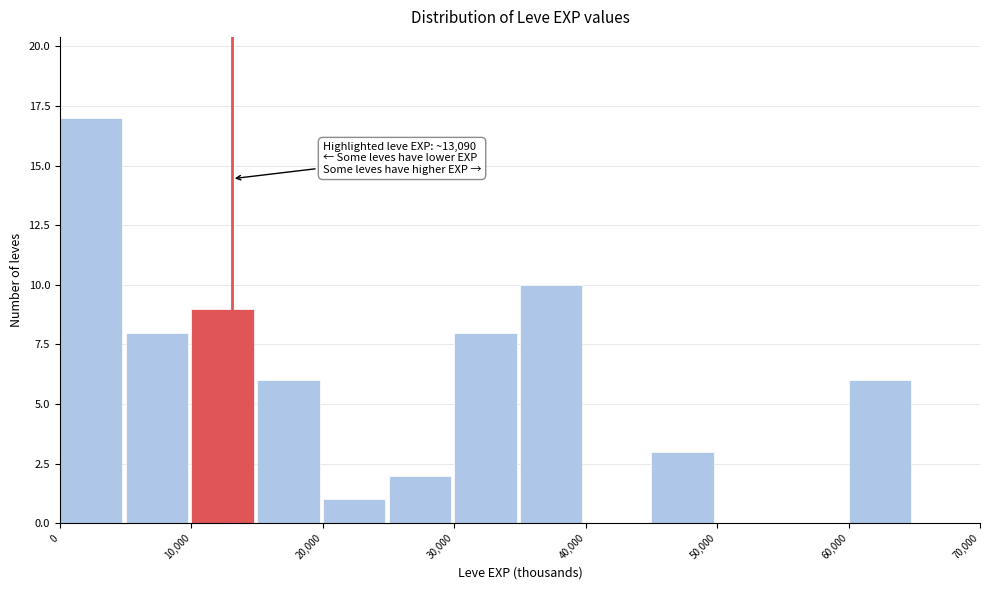

Over which range of the x-axis is the bar tallest?

0 to 5000